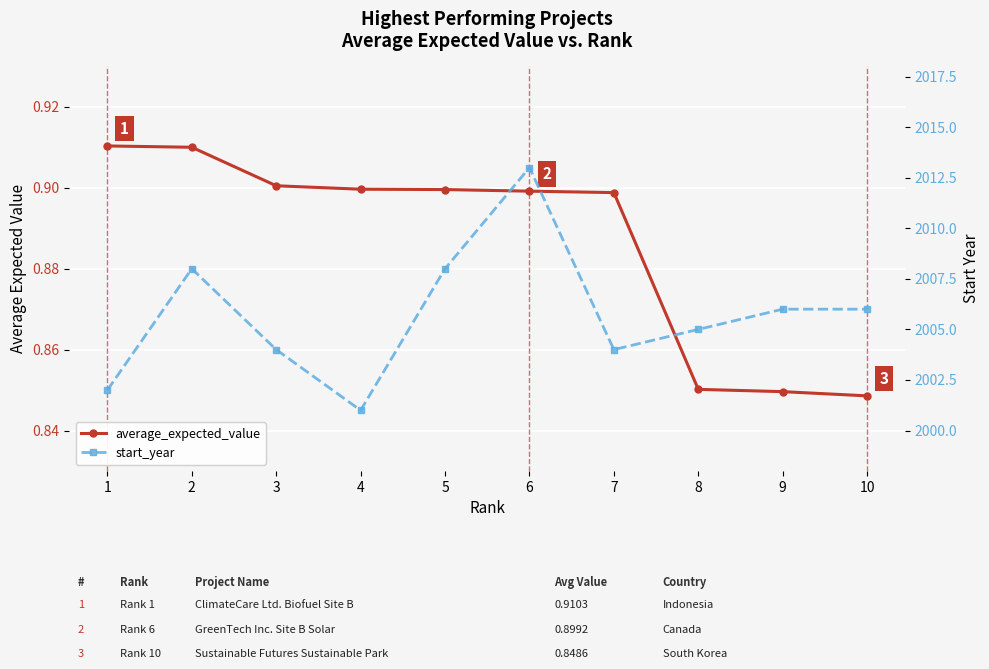

Between 6 and 9, which series saw the biggest shift?

start_year